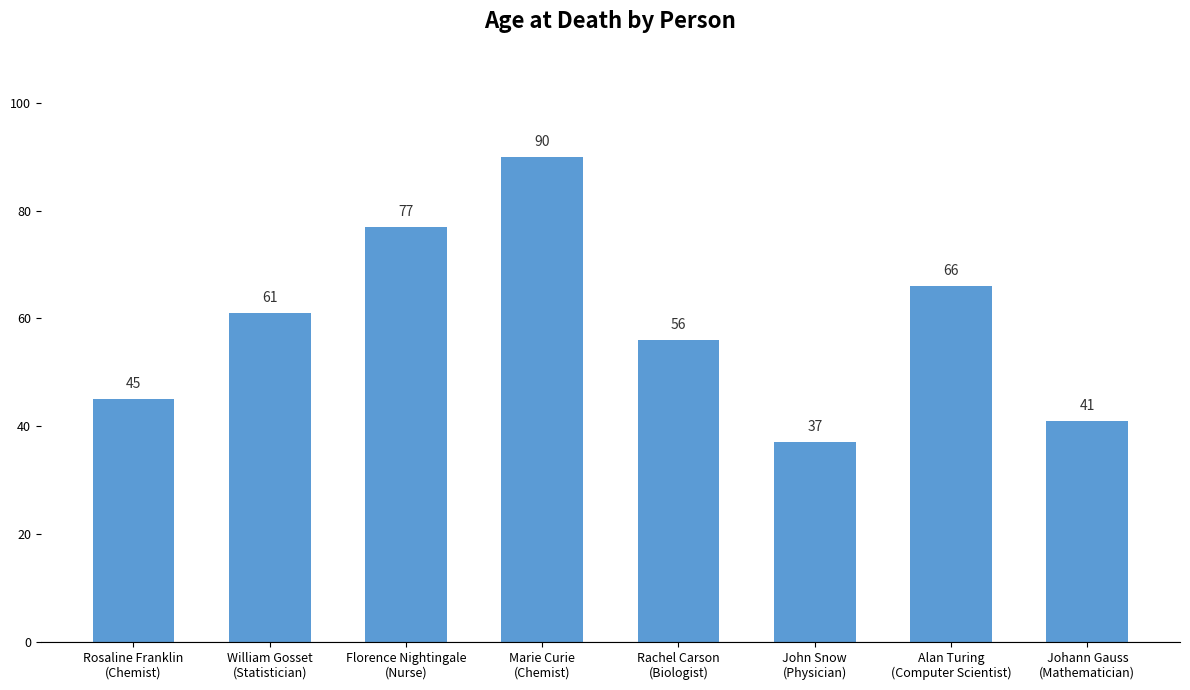

What is the label of the 1st bar from the left?

Rosaline Franklin
(Chemist)